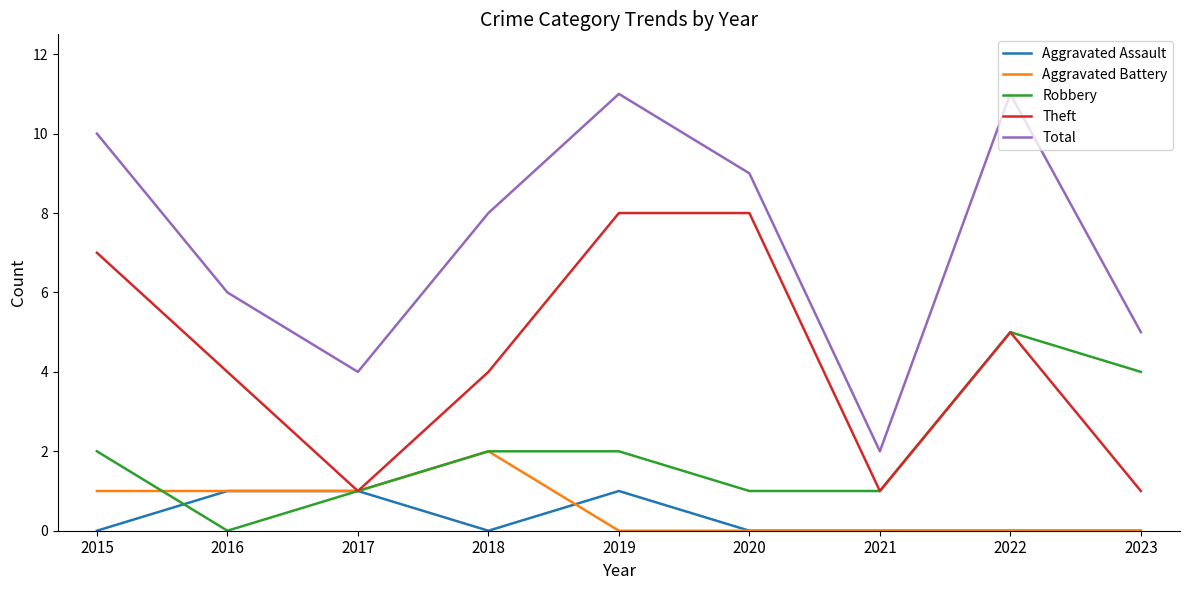

What is the sum of all Robbery values?

18